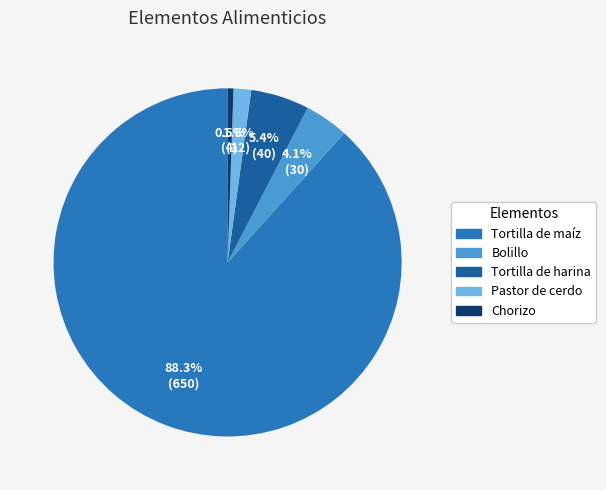

Is there a majority slice in this chart?

Yes